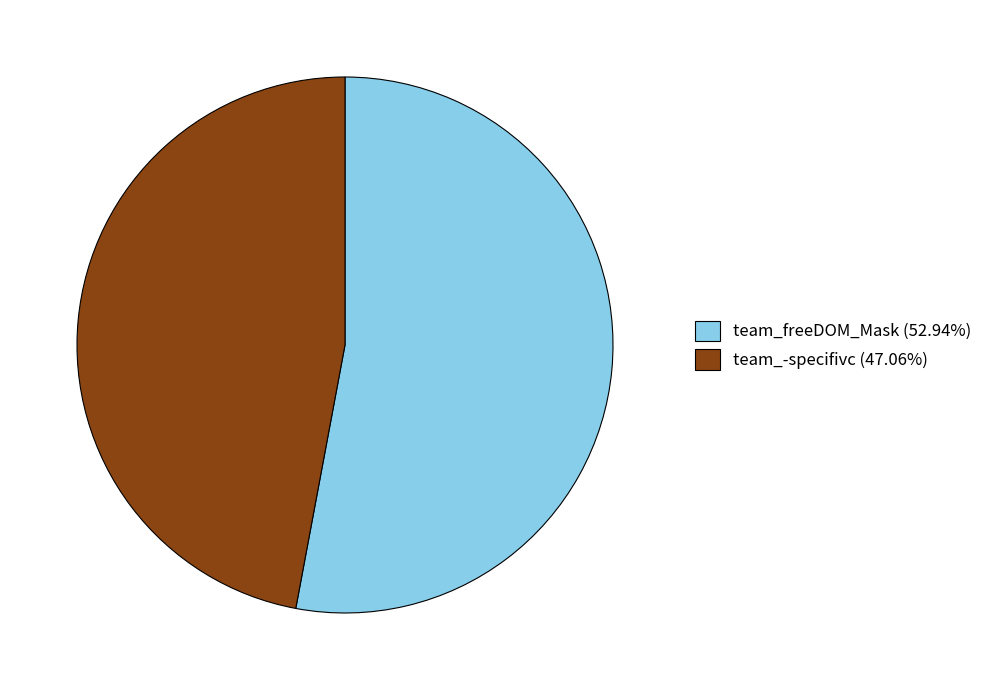

Count the number of slices in the pie.

2